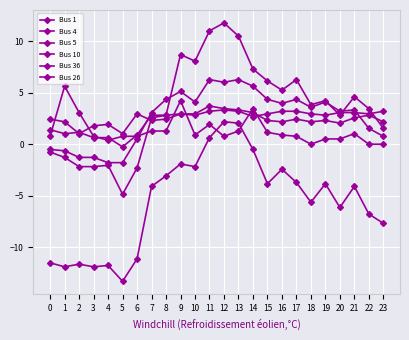

Read the Bus 36 value at 9.

2.9